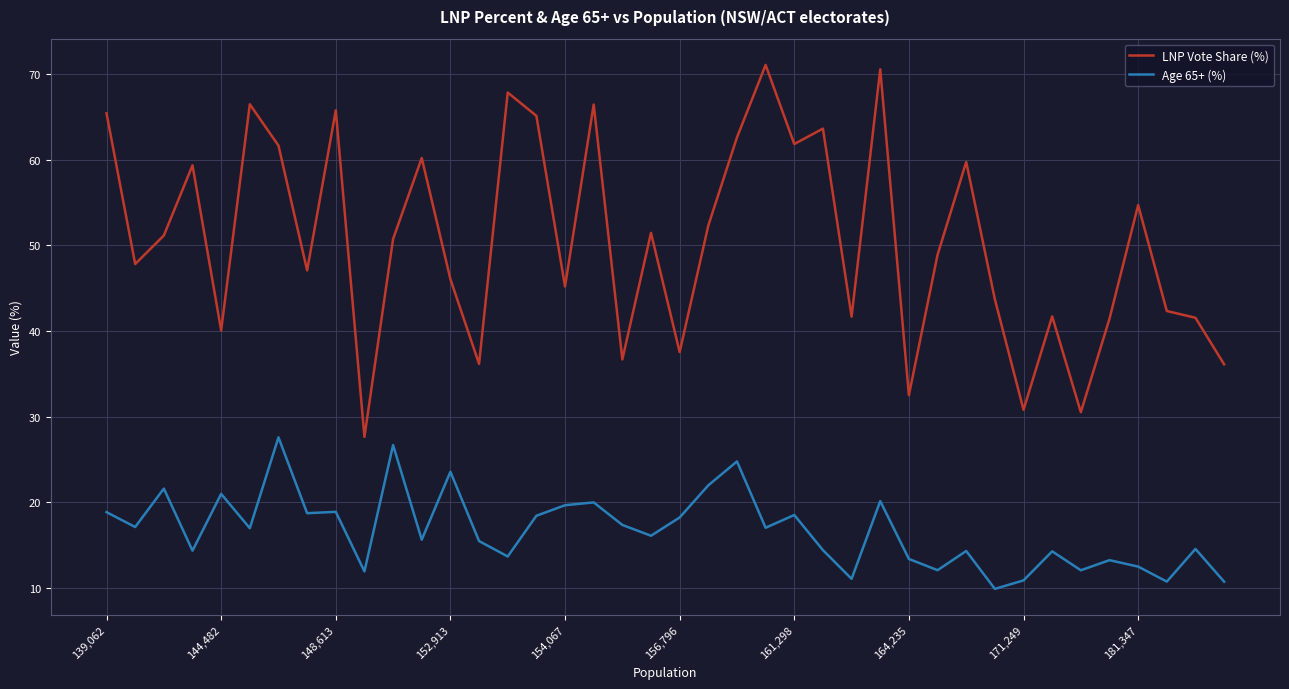

Does the chart have visible grid lines?

Yes